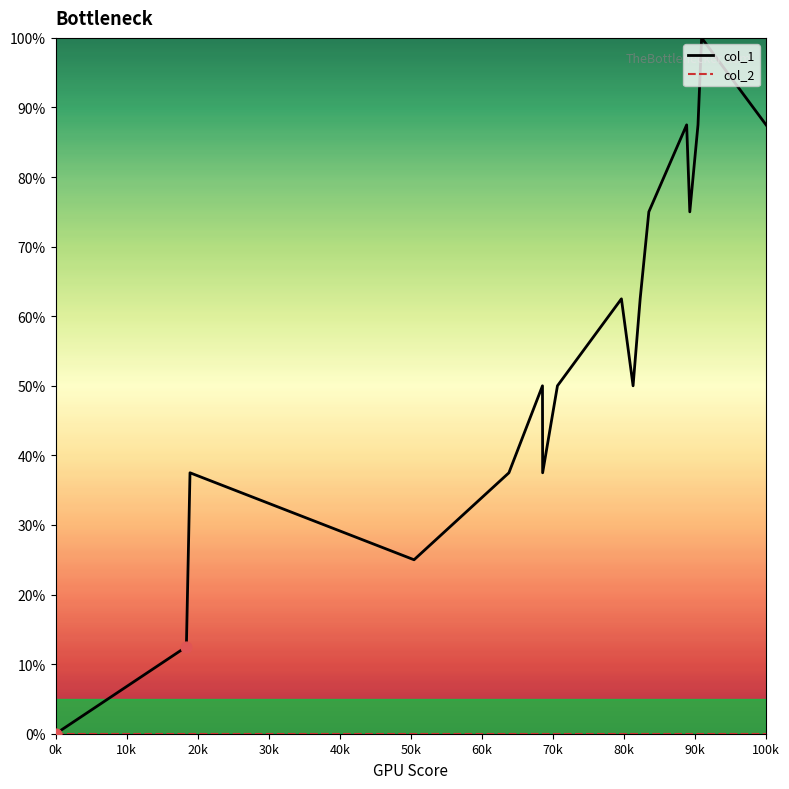

Which series has the largest range (max minus min)?

col_1